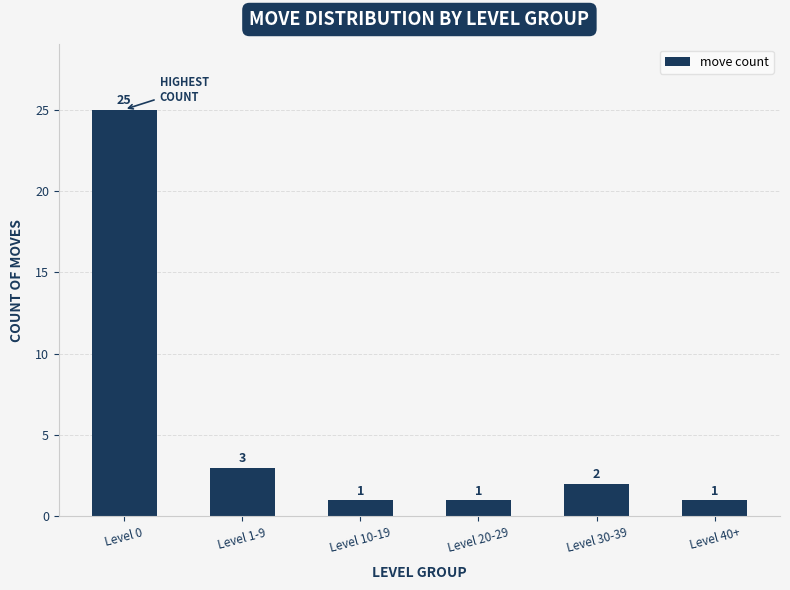

What is the change in value from Level 1-9 to Level 10-19?

-2